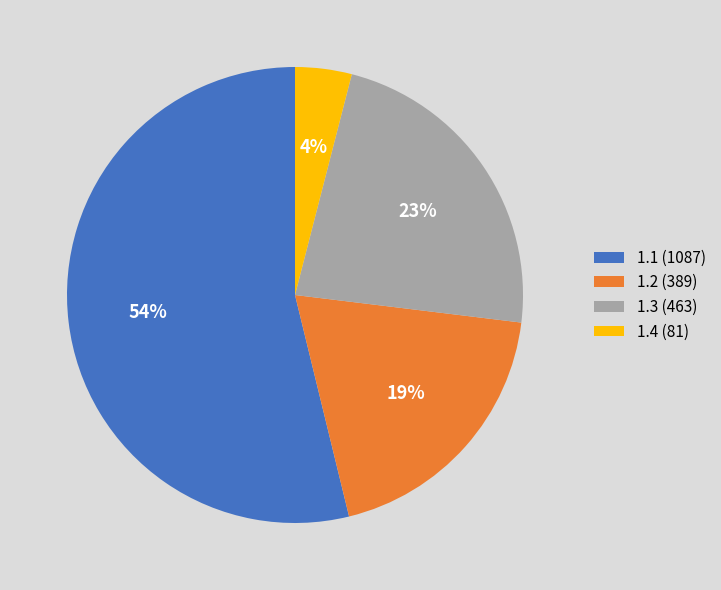

Rank the categories by value from highest to lowest.

1.1 (1087), 1.3 (463), 1.2 (389), 1.4 (81)